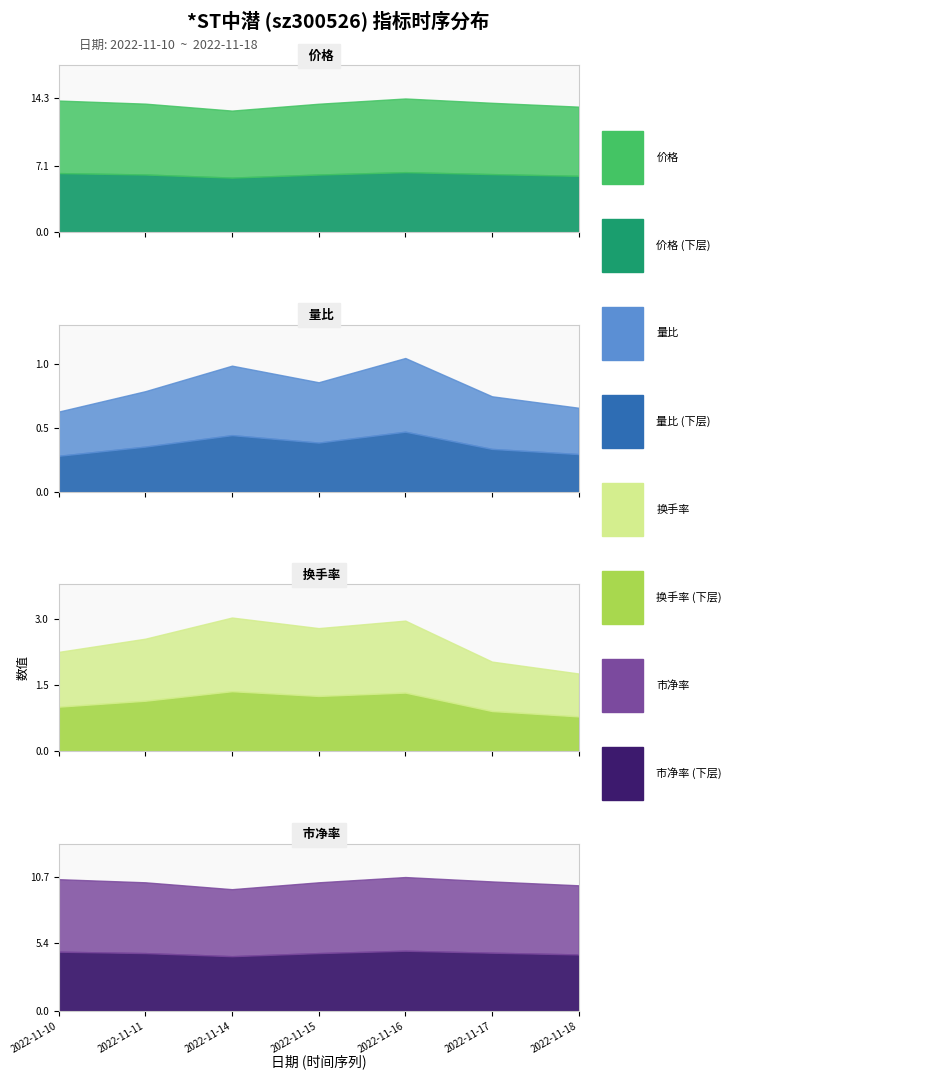

Where is the first local minimum for 价格?

2022-11-14